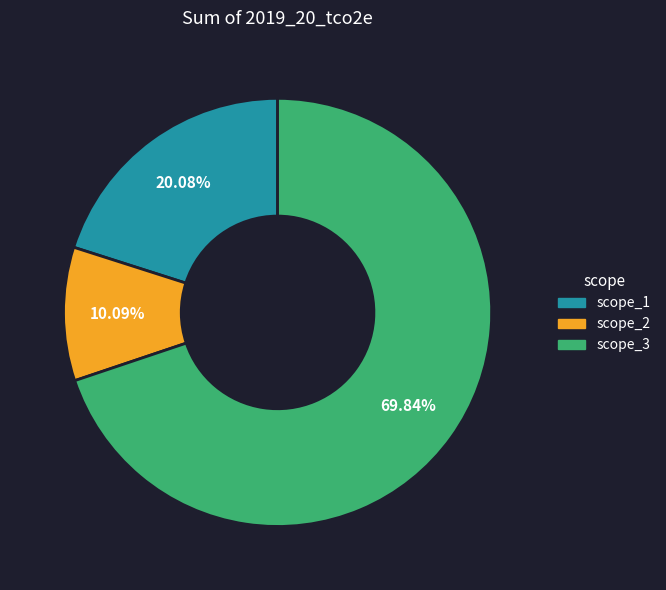

To the nearest percent, what is the average slice percentage?

33%